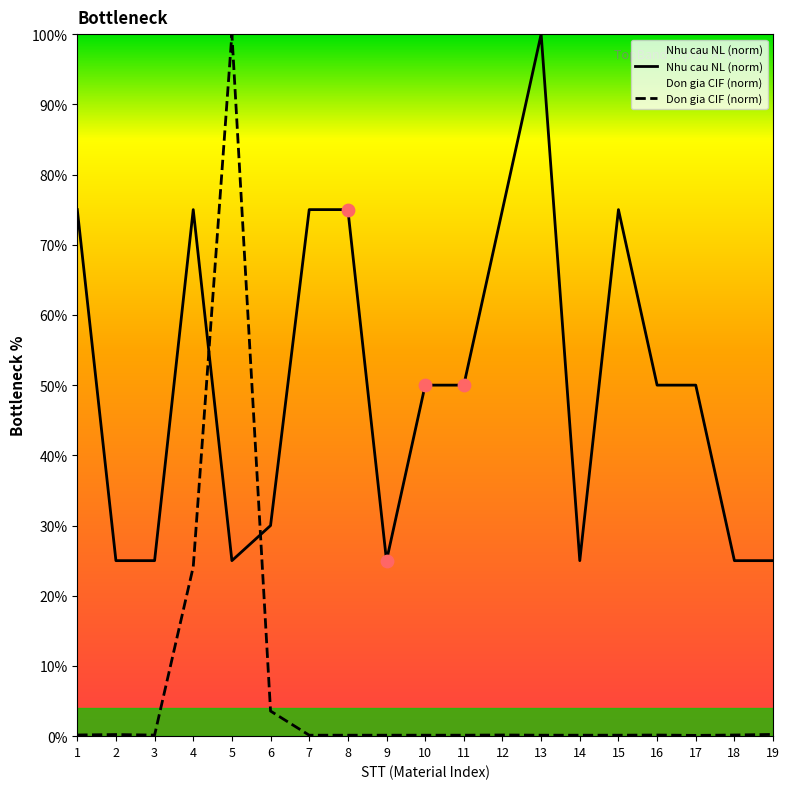

Is the value of Don gia CIF (norm) at 15 greater than the value of Nhu cau NL (norm) at 11?

No